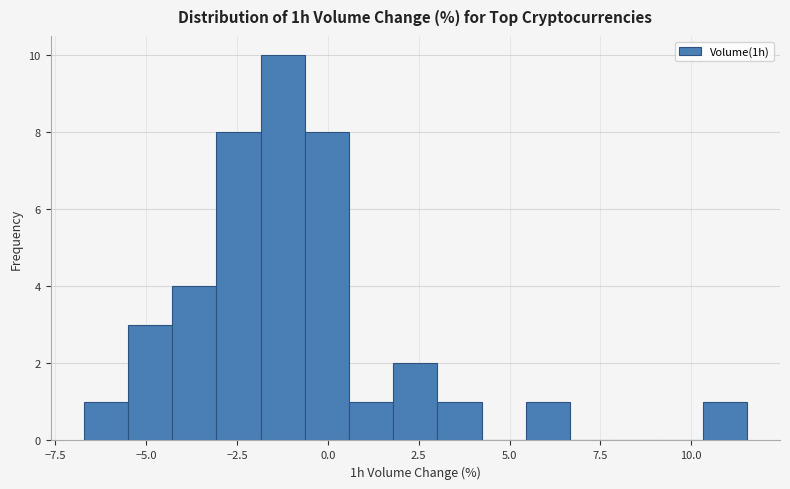

Around what value on the x-axis is the tallest bar? Give the approximate position of its centre, as read against the axis.

-1.0